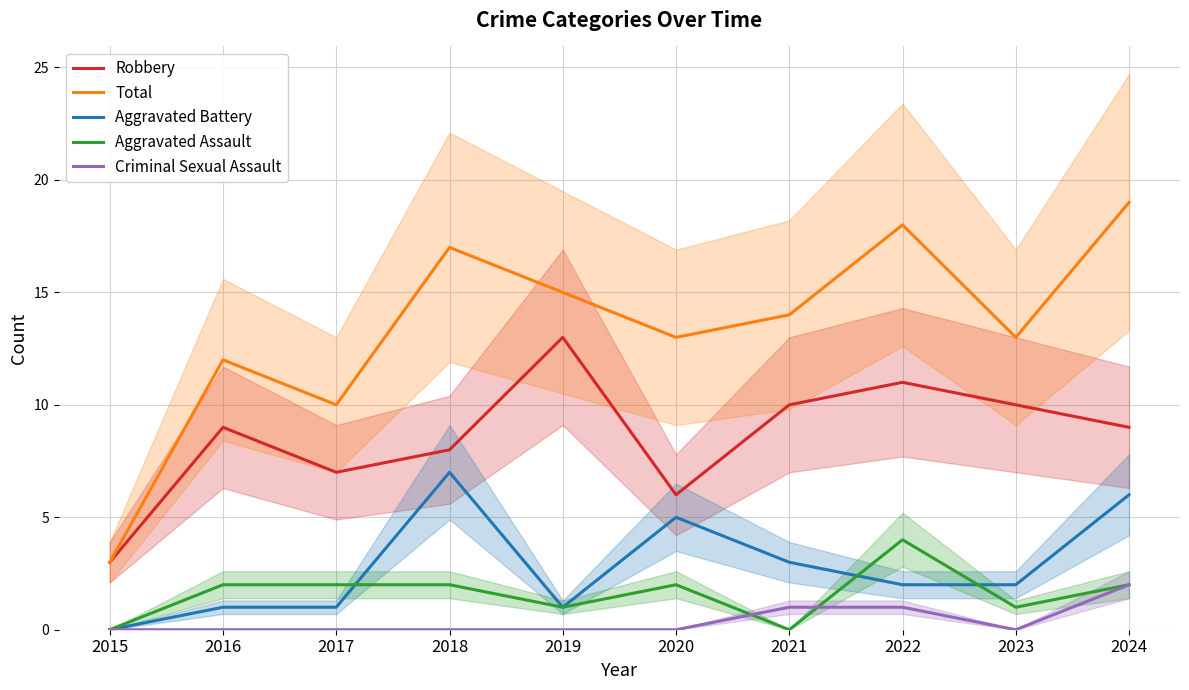

Reading left to right, what are all the values shown in this chart?

Robbery: 3	9	7	8	13	6	10	11	10	9
Total: 3	12	10	17	15	13	14	18	13	19
Aggravated Battery: 0	1	1	7	1	5	3	2	2	6
Aggravated Assault: 0	2	2	2	1	2	0	4	1	2
Criminal Sexual Assault: 0	0	0	0	0	0	1	1	0	2